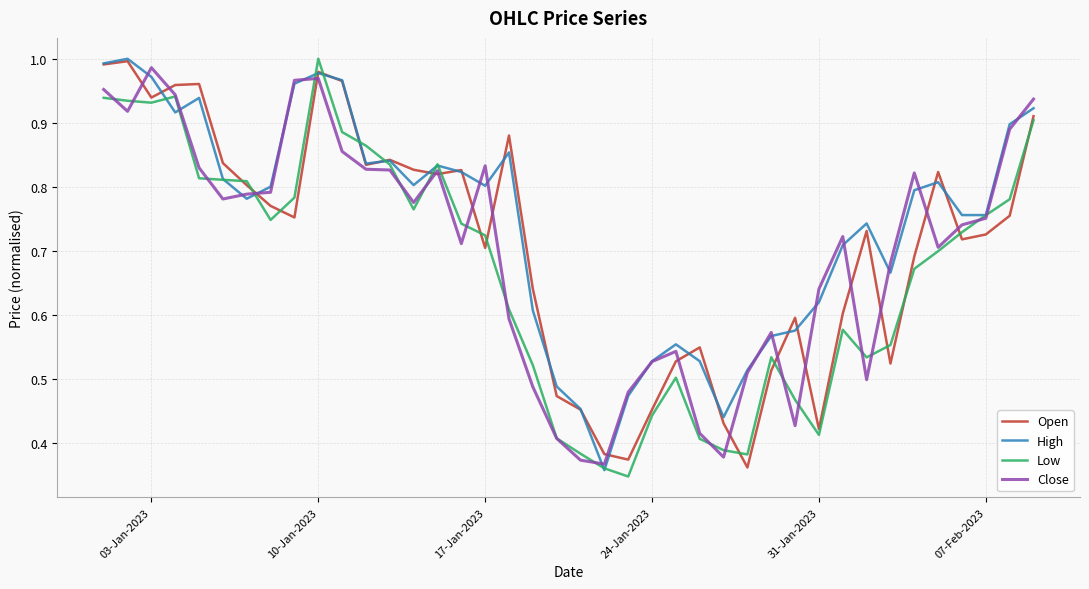

Which series has the largest total across all categories?

High